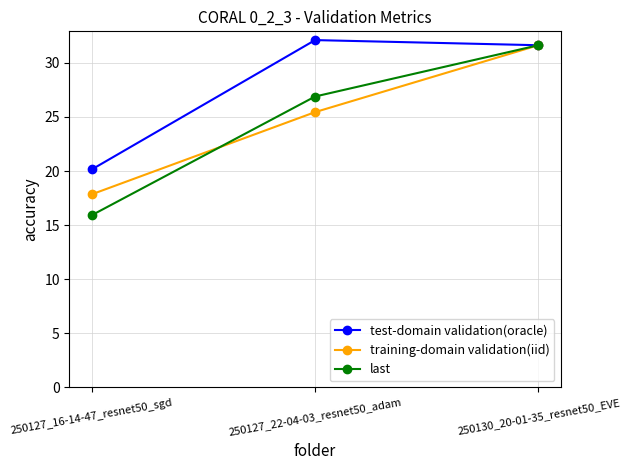

How many values in the test-domain validation(oracle) series are below 31?

1